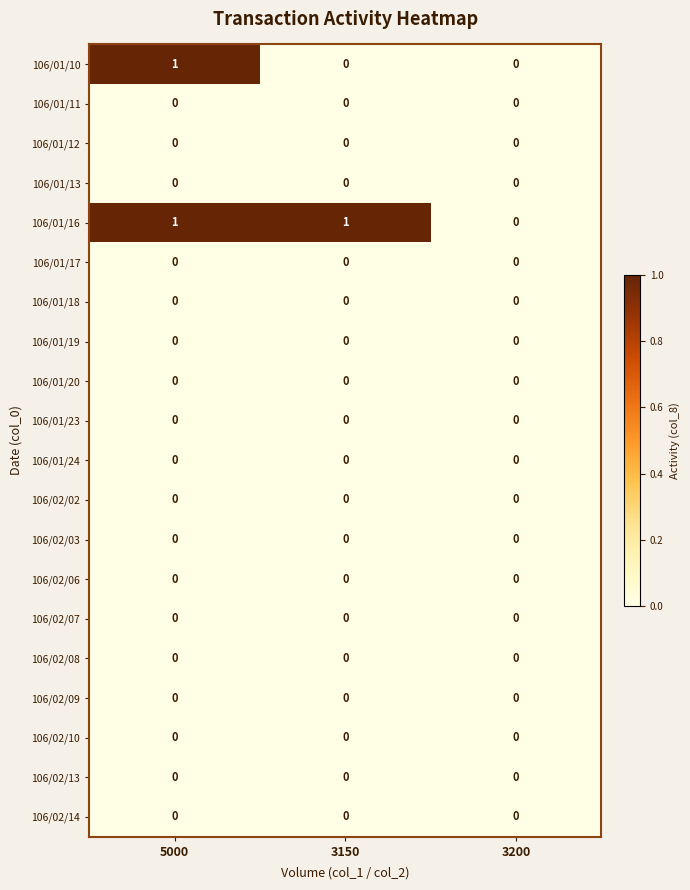

Which series has the largest total across all categories?

106/01/16